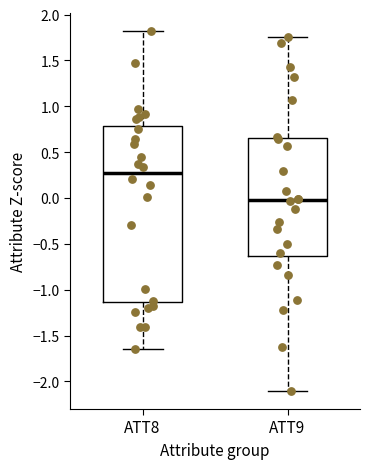

Reading left to right, read every box against the y-axis: the position of its median line, the range the box covers, and the ends of its whiskers. The values are not printed on the chart, so give them approximately, as read against the axis.

ATT8: median 0.30, box -1.15 to 0.80, whiskers -1.65 to 1.80
ATT9: median 0.00, box -0.65 to 0.65, whiskers -2.10 to 1.75